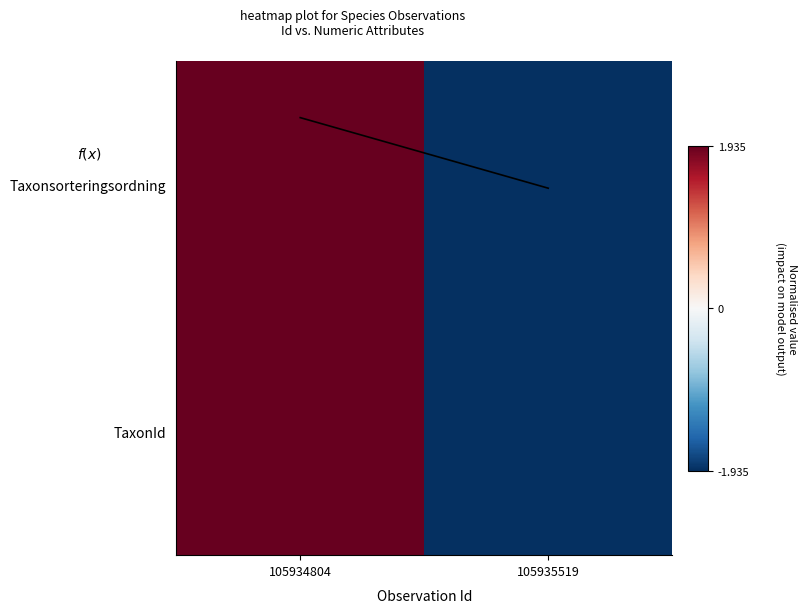

Is the value of TaxonId at 105934804 greater than the value of Taxonsorteringsordning at 105934804?

No